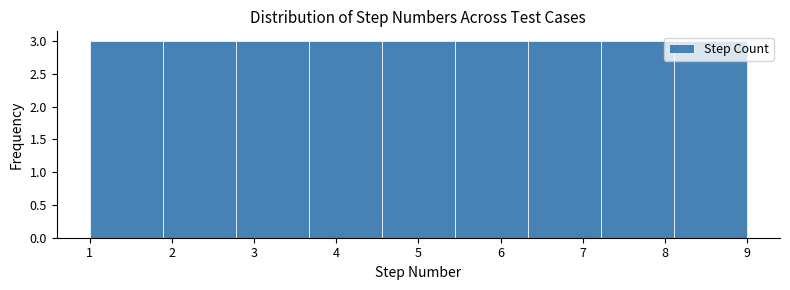

What is the height of the bar covering 1.0 to 1.9 on the x-axis? Neither the bar edges nor the heights are printed on the chart, so give them approximately, as read against the axes.

3